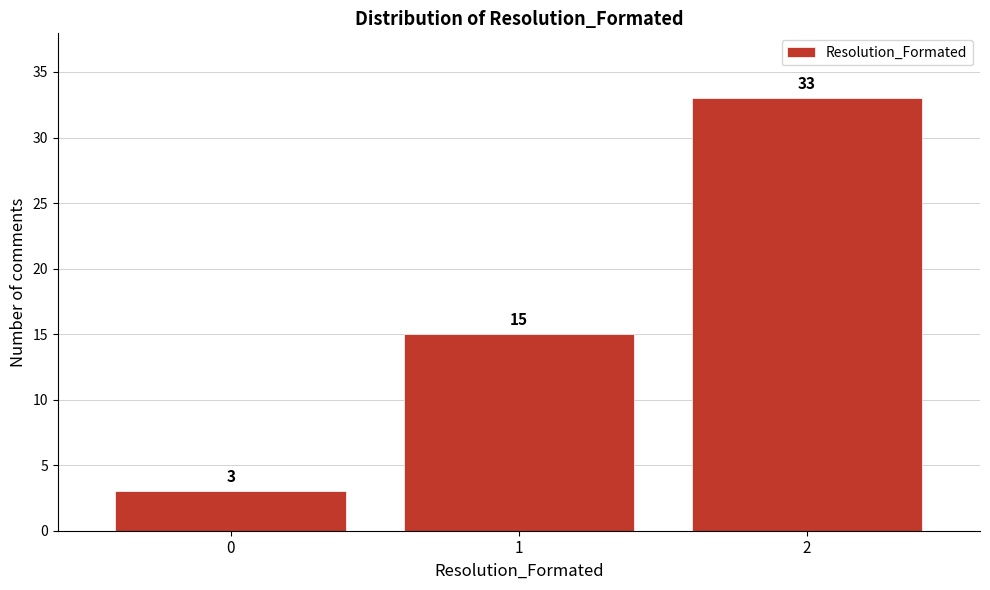

How tall is the bar that spans 1.5 to 2.5 on the x-axis?

33